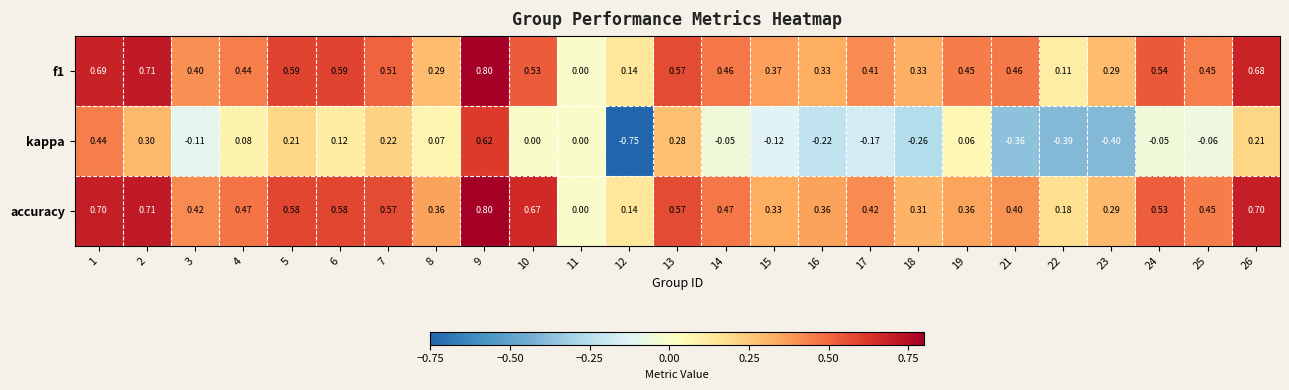

Which series has the largest total across all categories?

accuracy